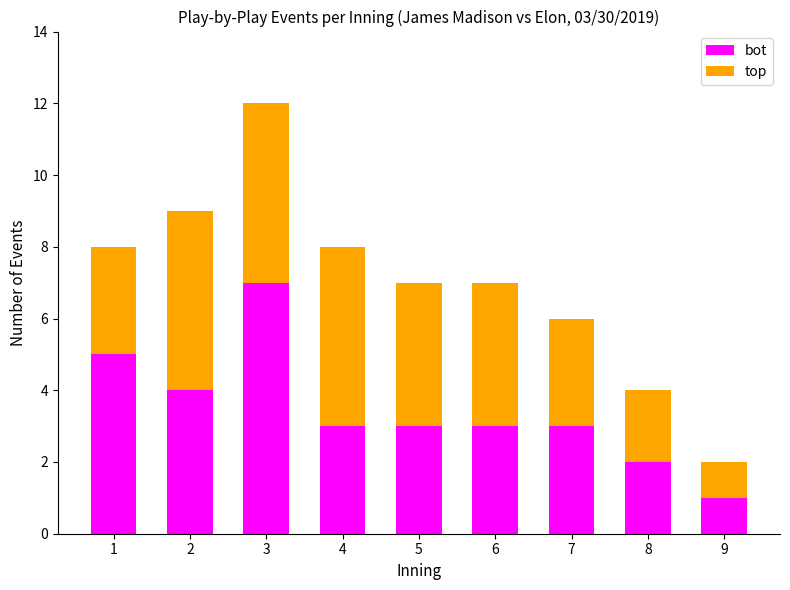

At which label does bot reach its minimum?

9